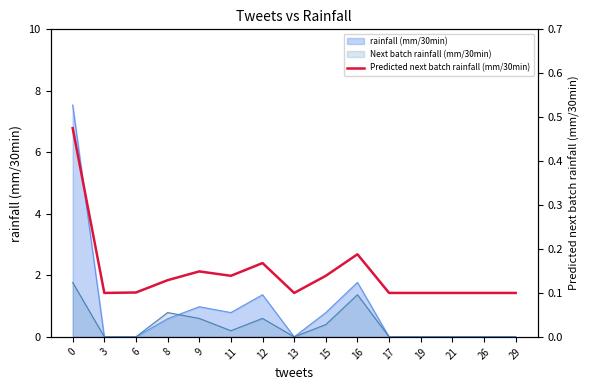

What is the value of the 15th point from the left?

0.1